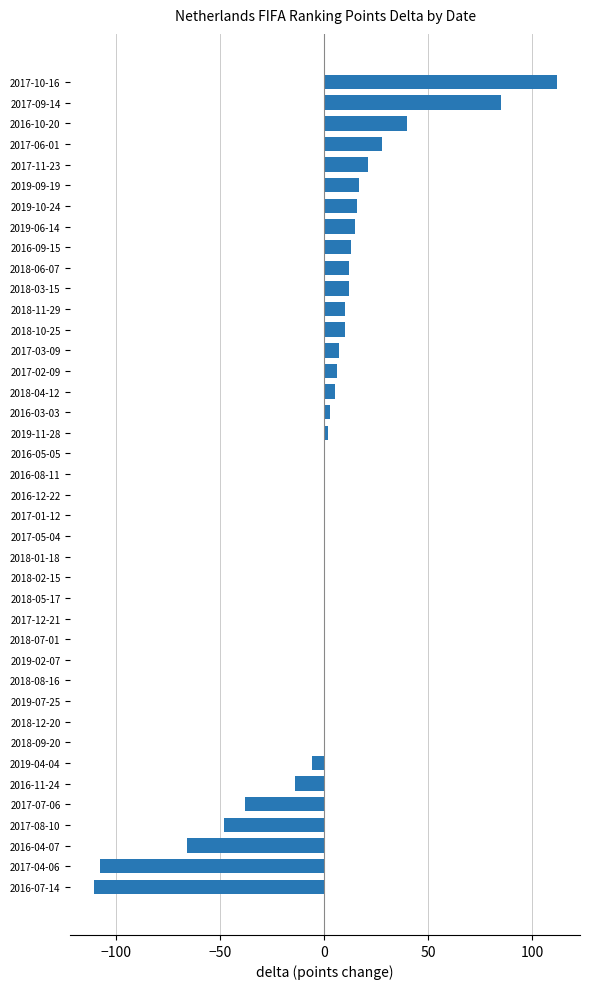

Which label corresponds to the largest value in the chart?

2017-10-16